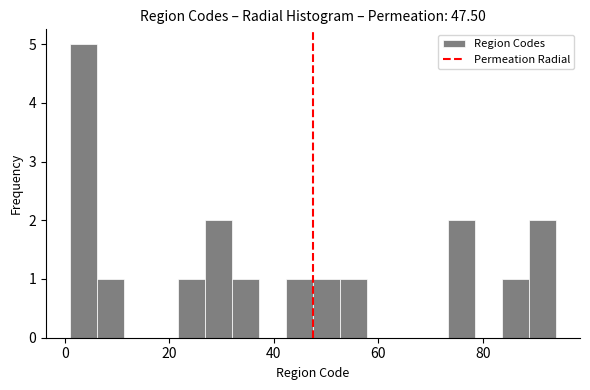

Around what value on the x-axis is the tallest bar? Give the approximate position of its centre, as read against the axis.

4